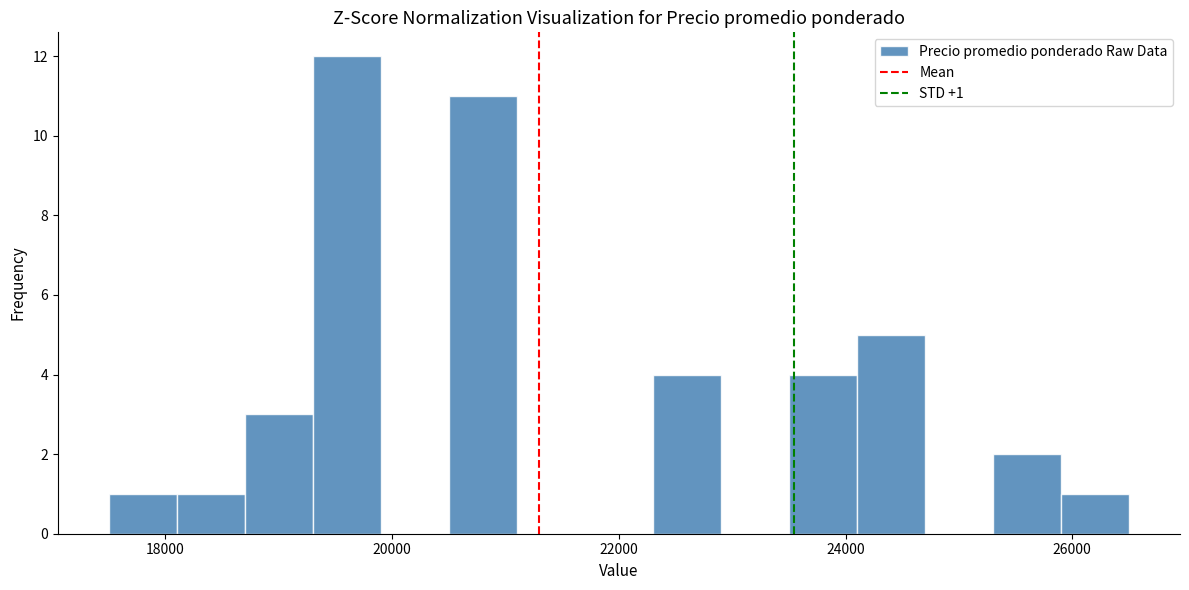

Read against the x-axis, roughly where is the centre of the tallest bar?

19600